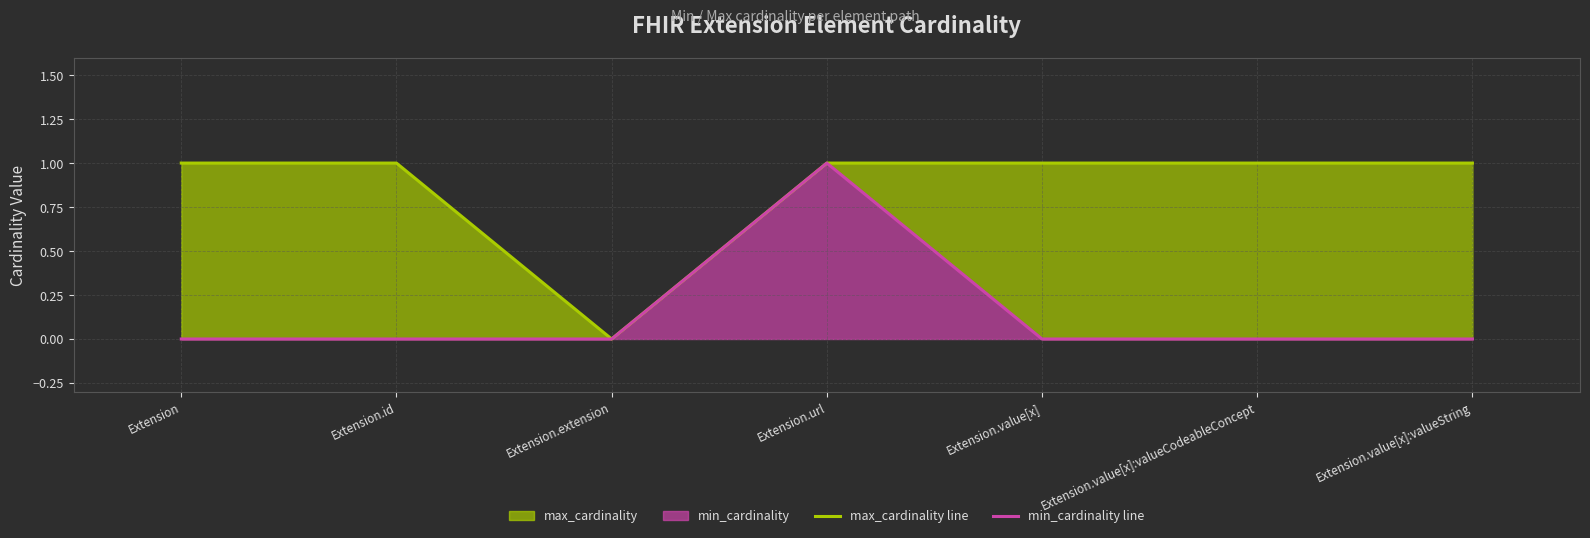

The max_cardinality line series shows 1 at Extension. True or false?

True